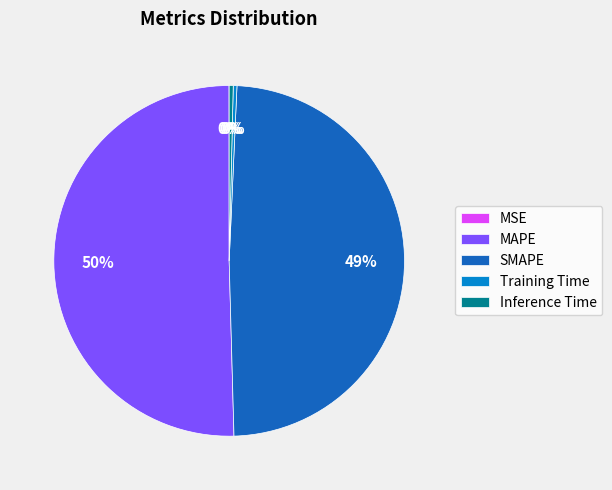

Do Inference Time and Training Time together represent more than half of the pie?

No